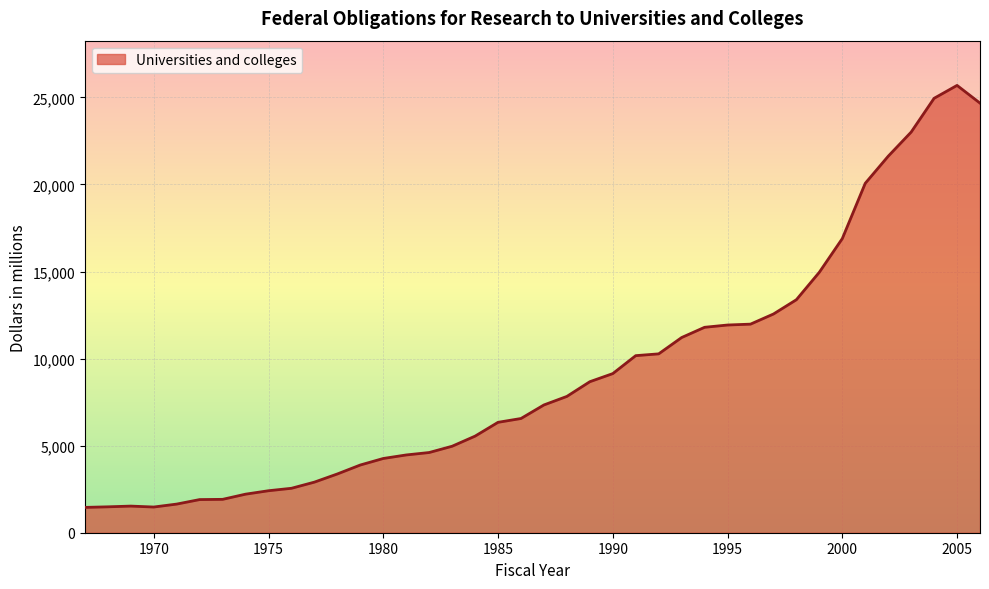

What is the smallest value displayed?

1454.3